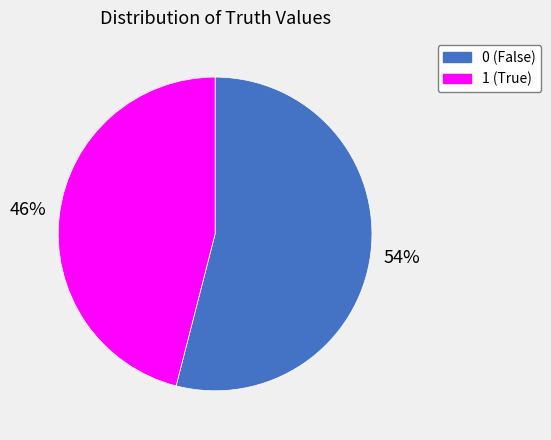

How many segments does this pie chart have?

2